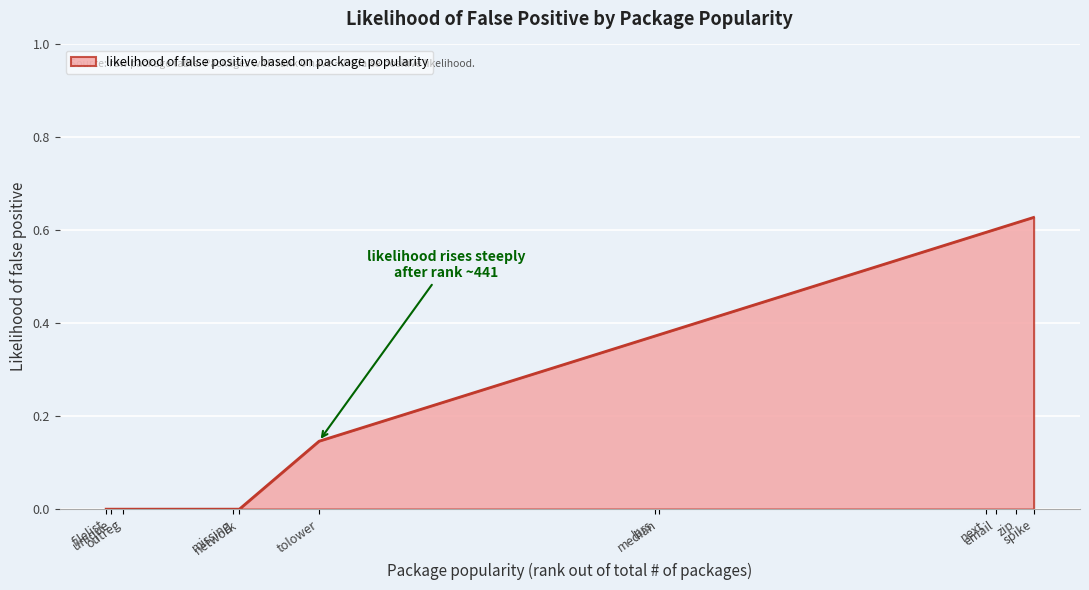

List the labels in order of value, smallest first.

filelist, unique, outreg, missing, network, tolower, lars, median, next, email, zip, spike